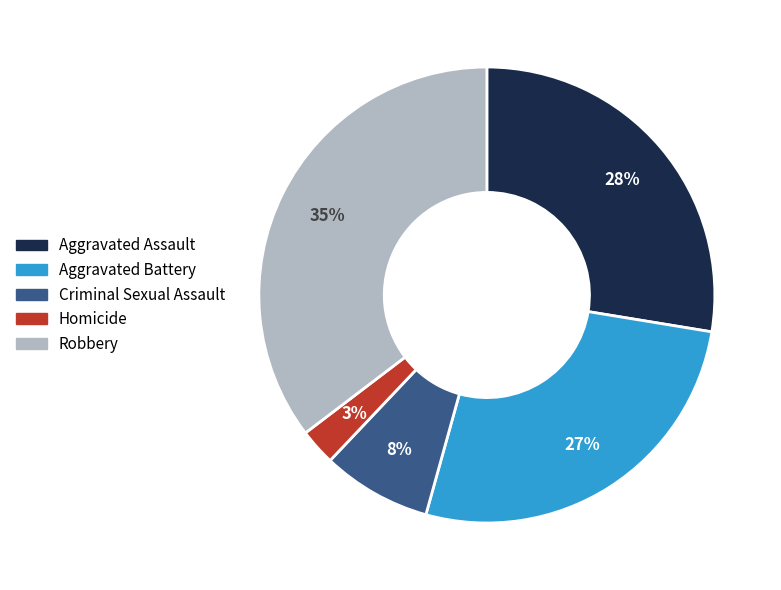

Approximately how many times larger is the value at Robbery compared to Aggravated Battery?

1.3